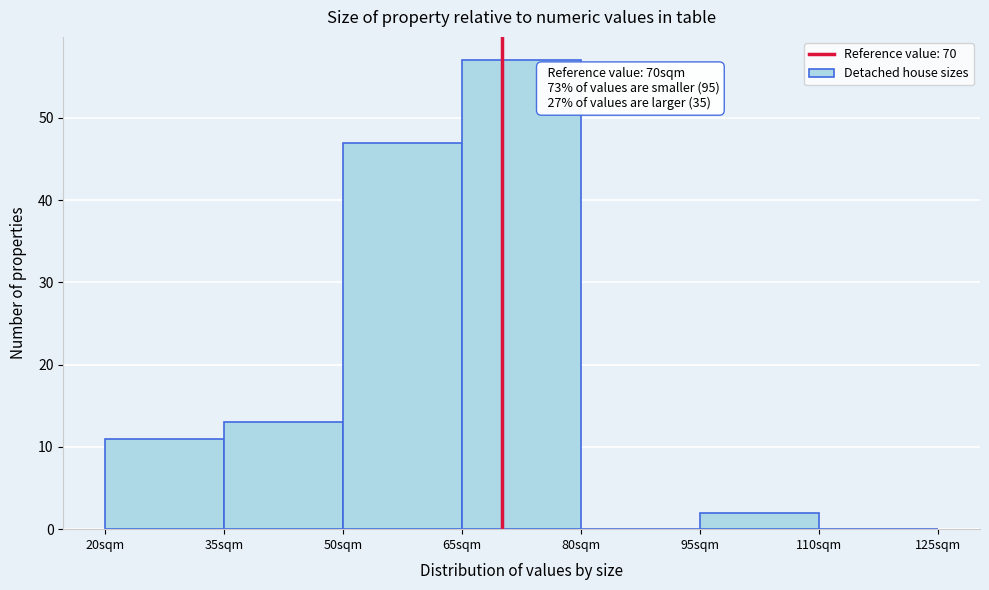

Which range on the x-axis has the tallest bar?

65 to 80